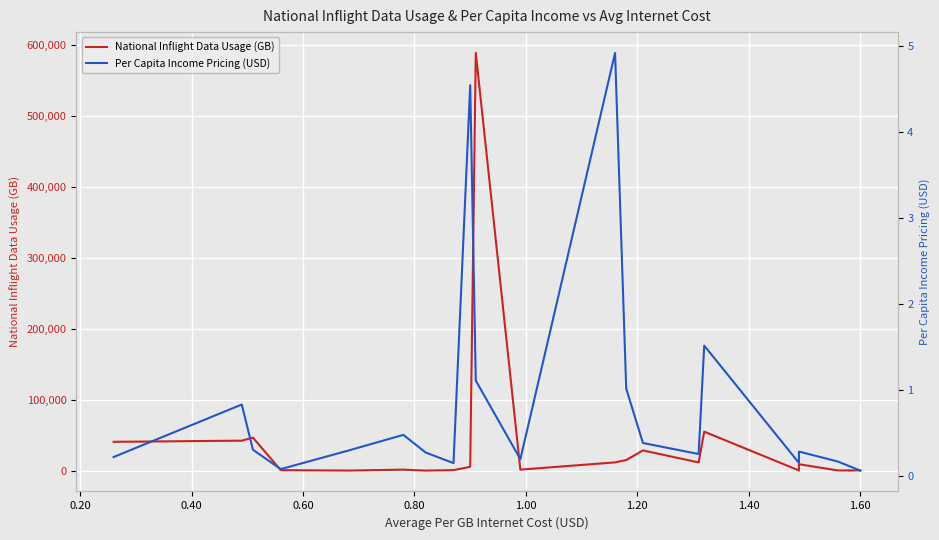

How many interior local peaks does the National Inflight Data Usage (GB) series have?

6